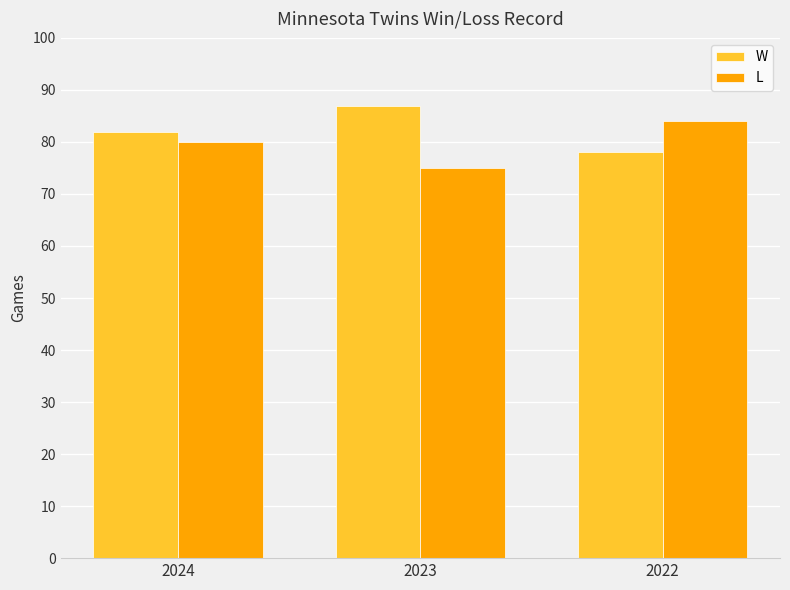

What is the total value across all series at 2023?

162